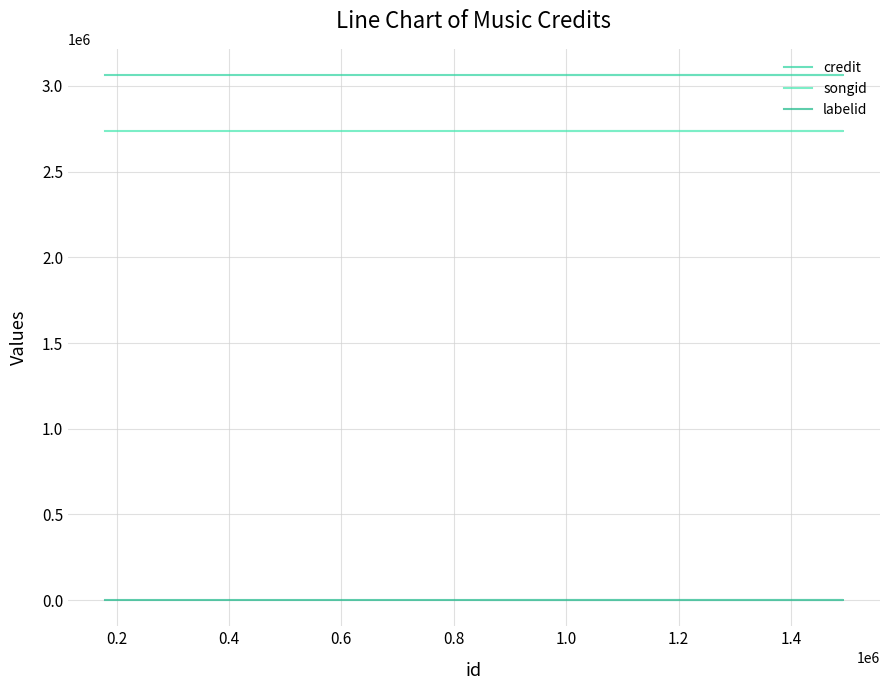

What is the value of the credit point at the 1st from the left?

3063728